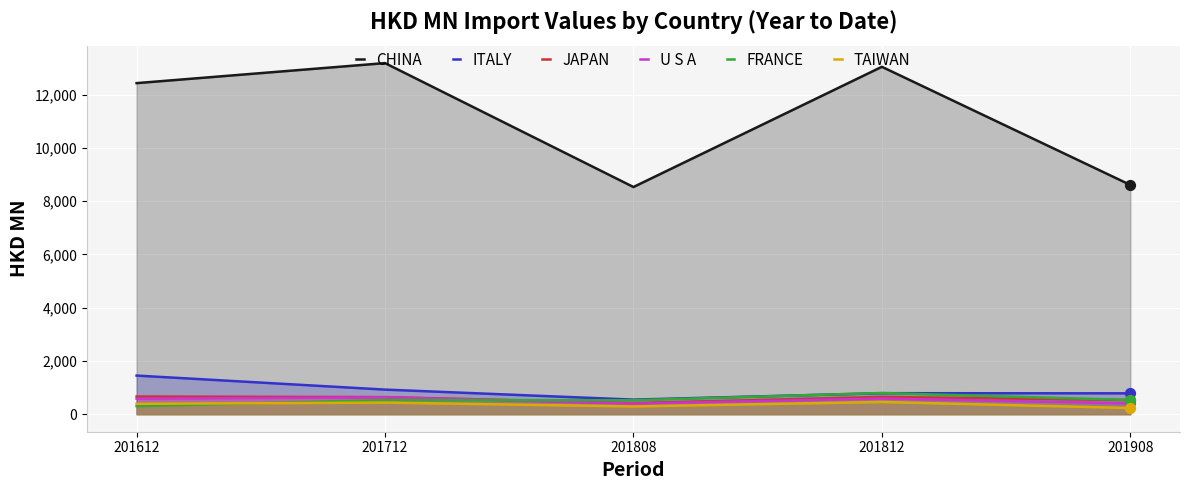

Which series has the largest total across all categories?

CHINA